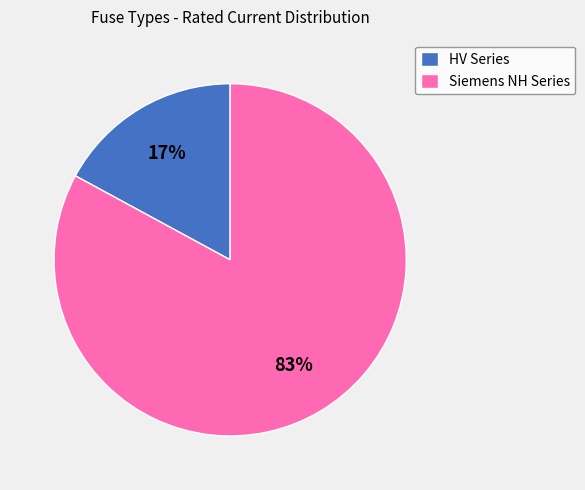

How many segments does this pie chart have?

2